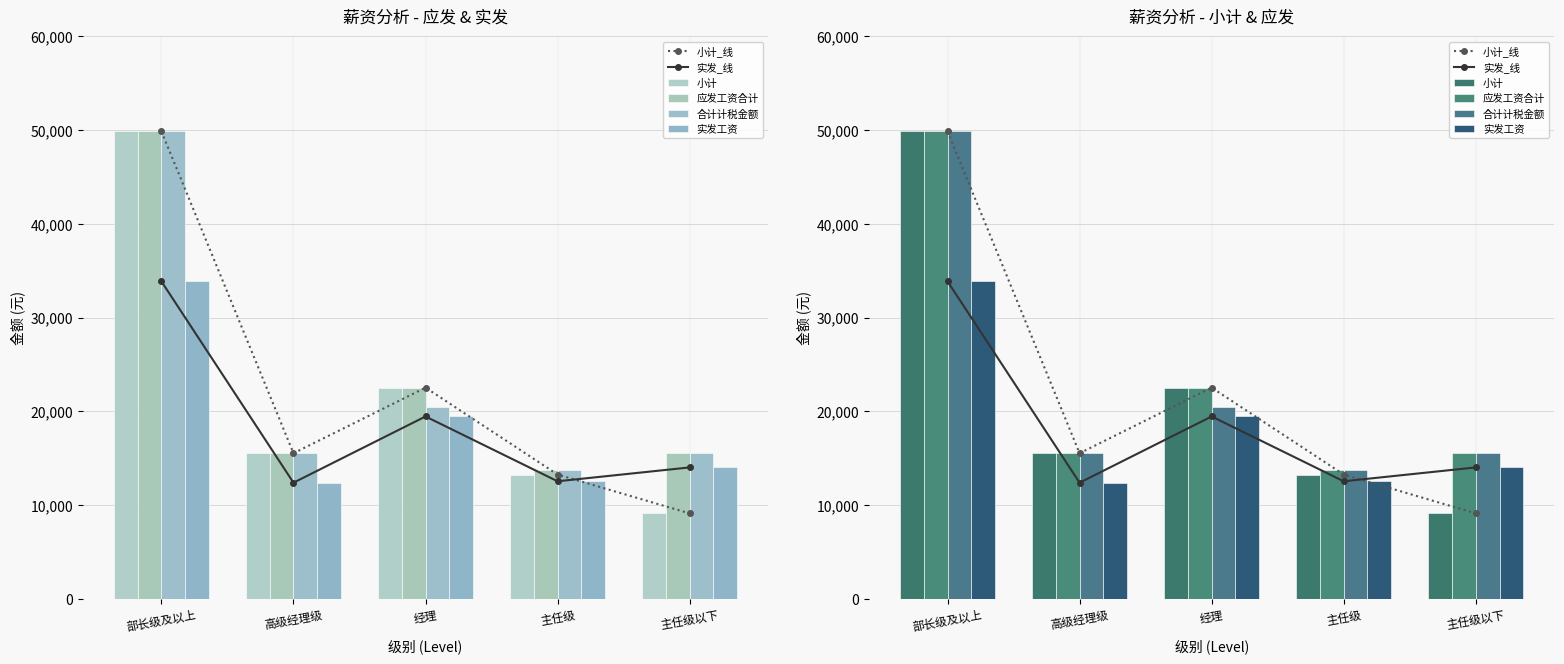

The value of 应发工资合计 at 部长级及以上 is 49870.0. True or false?

True